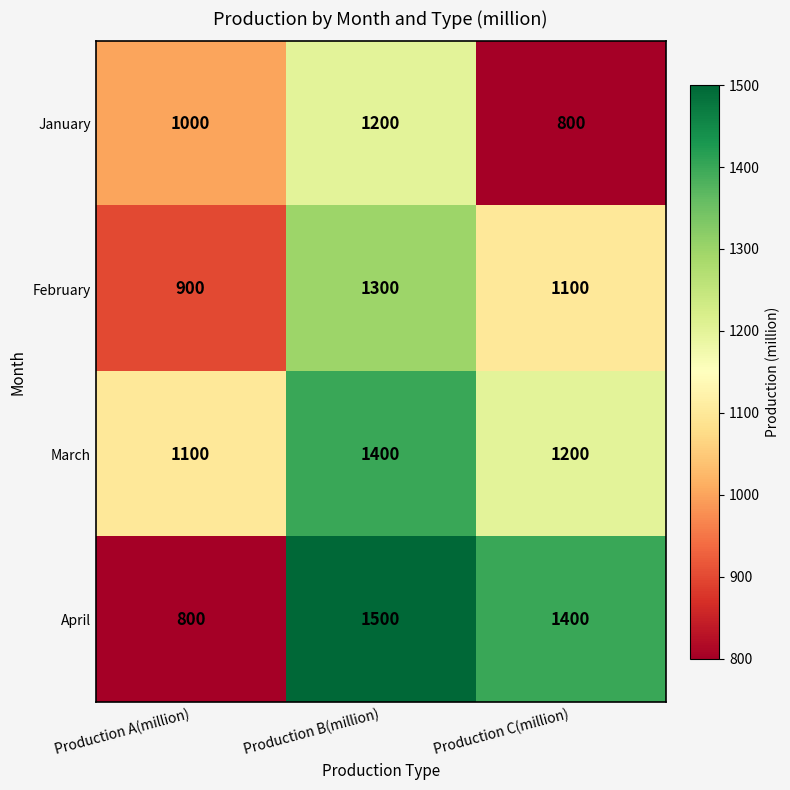

At which category is the sum across all series the highest?

Production B(million)